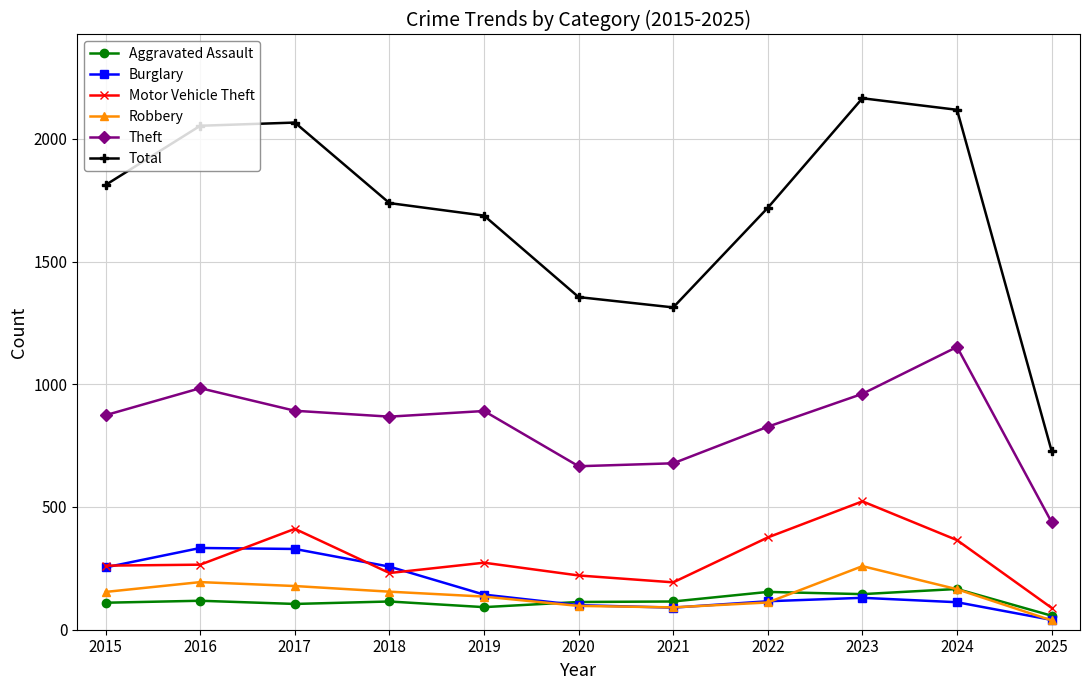

What is the value of the Aggravated Assault point at the 10th from the left?

166